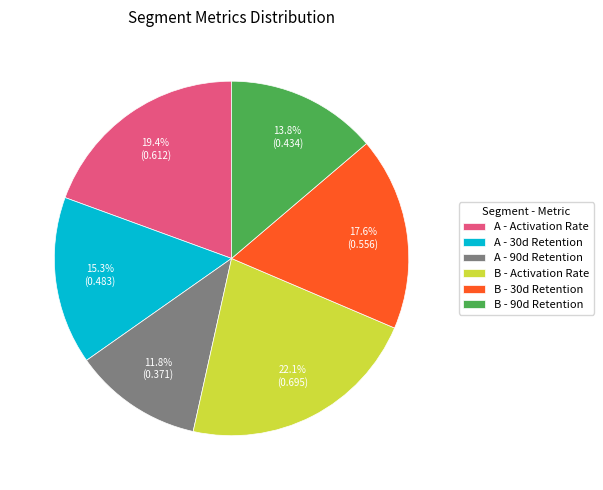

Which slice is the smallest?

A - 90d Retention